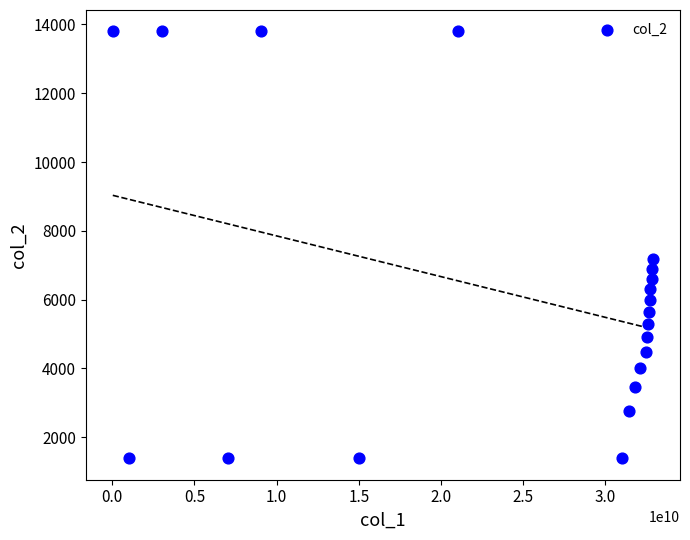

What is the range of X values (max minus min)?

32860656560